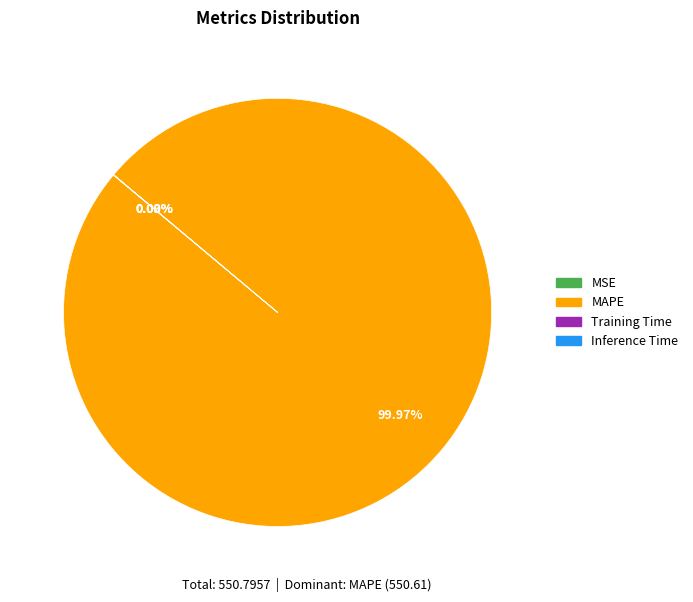

Which slice is the largest?

MAPE